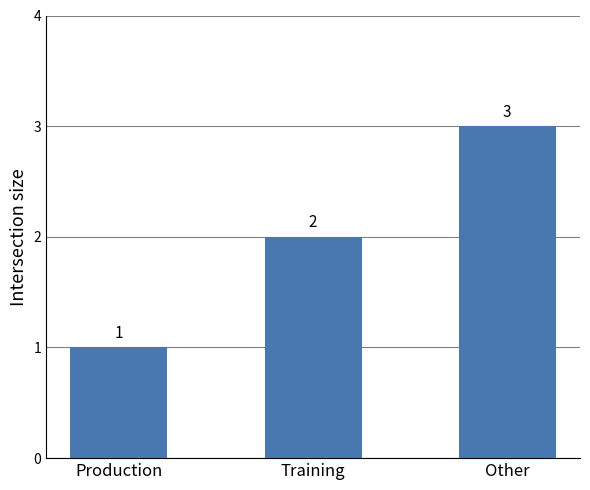

Rank the categories by value from highest to lowest.

Other, Training, Production